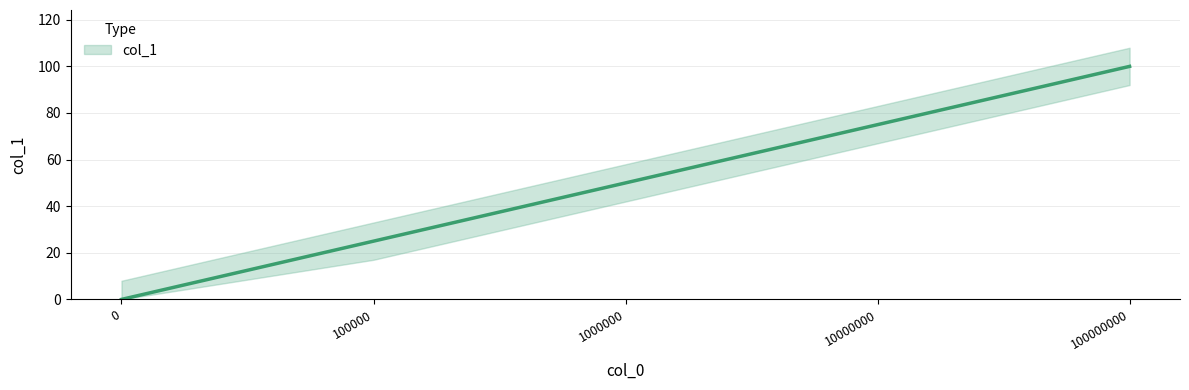

At which label does the data first exceed 50?

10000000